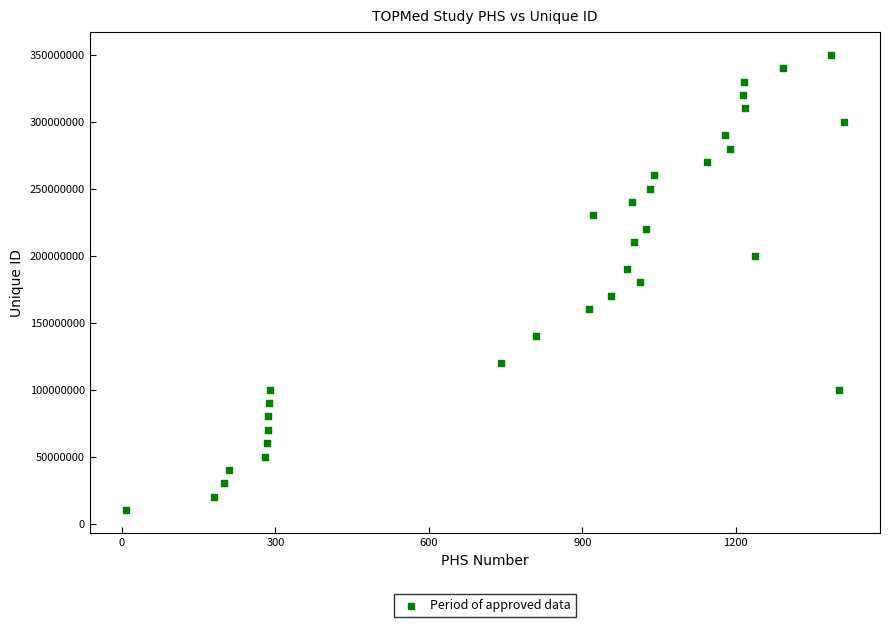

What is the range of X values (max minus min)?

1405